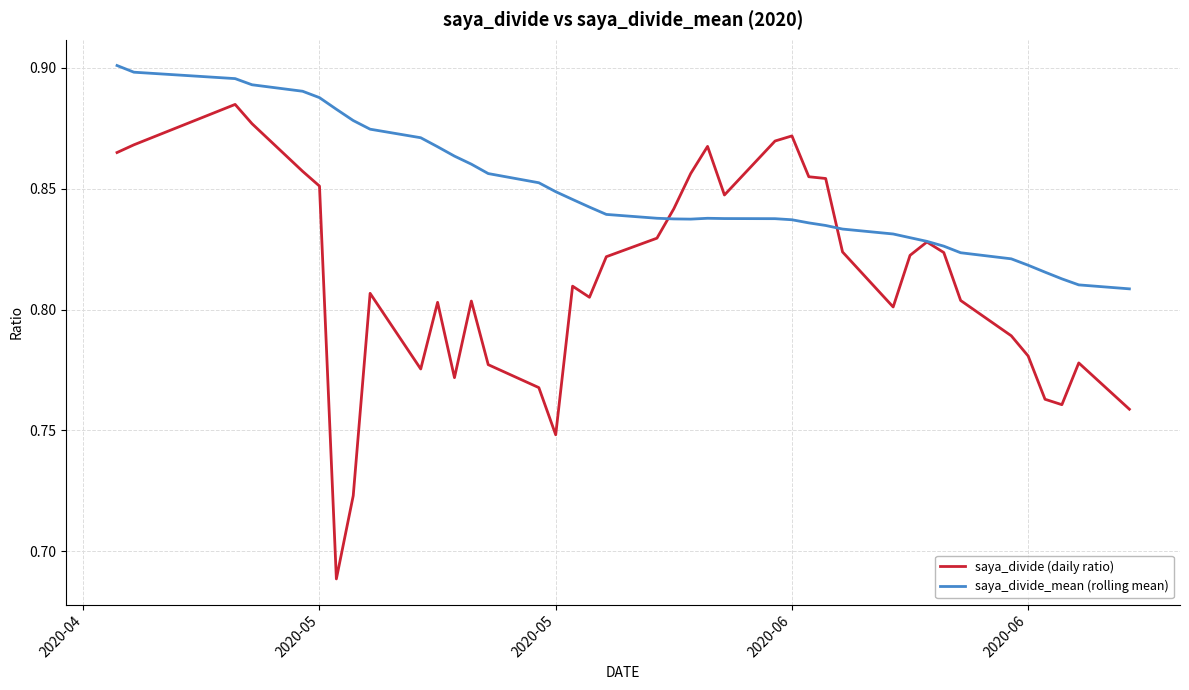

List the series in order of their overall mean, lowest first.

saya_divide (daily ratio), saya_divide_mean (rolling mean)